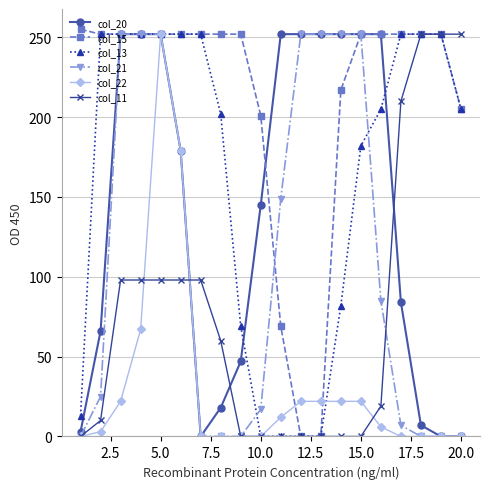

What is the maximum value shown in the chart?

255